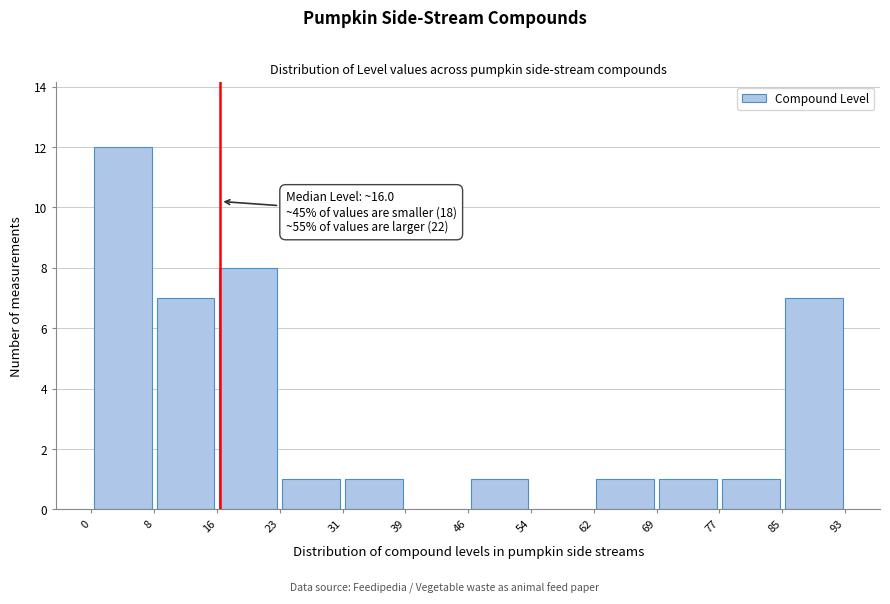

Over which range of the x-axis is the bar tallest?

0 to 8